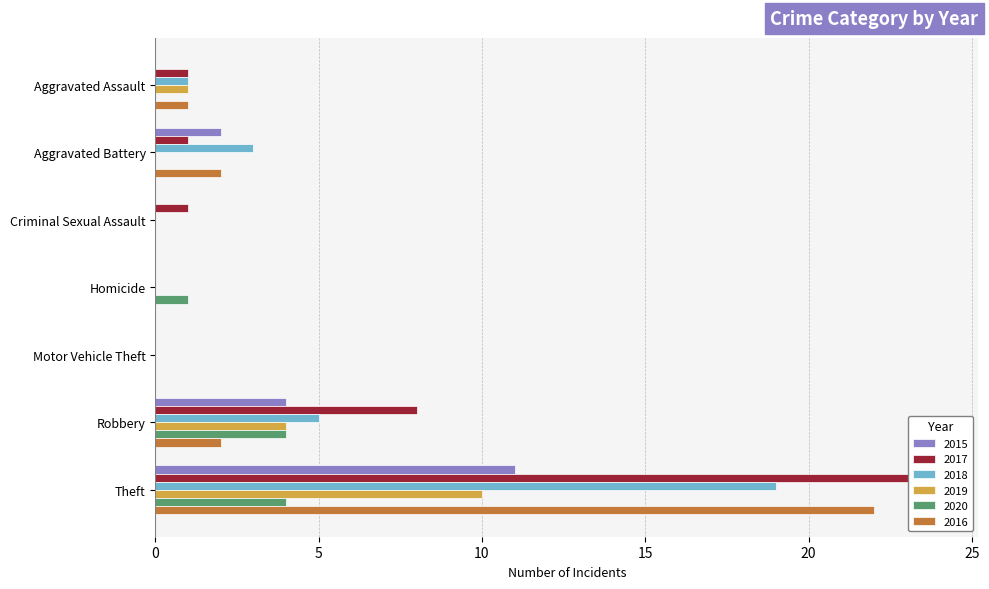

Reading left to right, what are all the values shown in this chart?

2015: Aggravated Assault=0	Aggravated Battery=2	Criminal Sexual Assault=0	Homicide=0	Motor Vehicle Theft=0	Robbery=4	Theft=11
2017: Aggravated Assault=1	Aggravated Battery=1	Criminal Sexual Assault=1	Homicide=0	Motor Vehicle Theft=0	Robbery=8	Theft=24
2018: Aggravated Assault=1	Aggravated Battery=3	Criminal Sexual Assault=0	Homicide=0	Motor Vehicle Theft=0	Robbery=5	Theft=19
2019: Aggravated Assault=1	Aggravated Battery=0	Criminal Sexual Assault=0	Homicide=0	Motor Vehicle Theft=0	Robbery=4	Theft=10
2020: Aggravated Assault=0	Aggravated Battery=0	Criminal Sexual Assault=0	Homicide=1	Motor Vehicle Theft=0	Robbery=4	Theft=4
2016: Aggravated Assault=1	Aggravated Battery=2	Criminal Sexual Assault=0	Homicide=0	Motor Vehicle Theft=0	Robbery=2	Theft=22